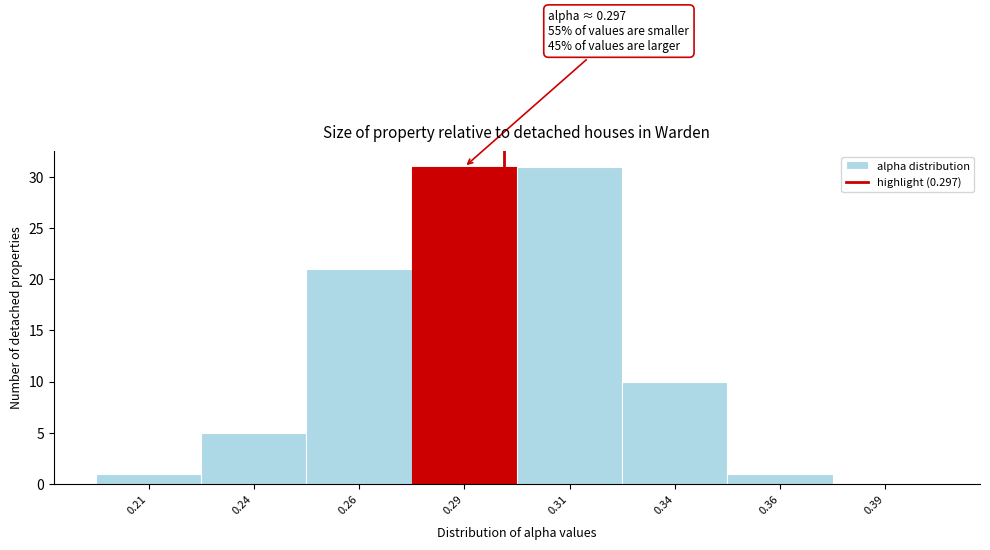

Reading right to left, extract all data points from this chart.

0.39=0	0.36=1	0.34=10	0.31=31	0.29=31	0.26=21	0.24=5	0.21=1